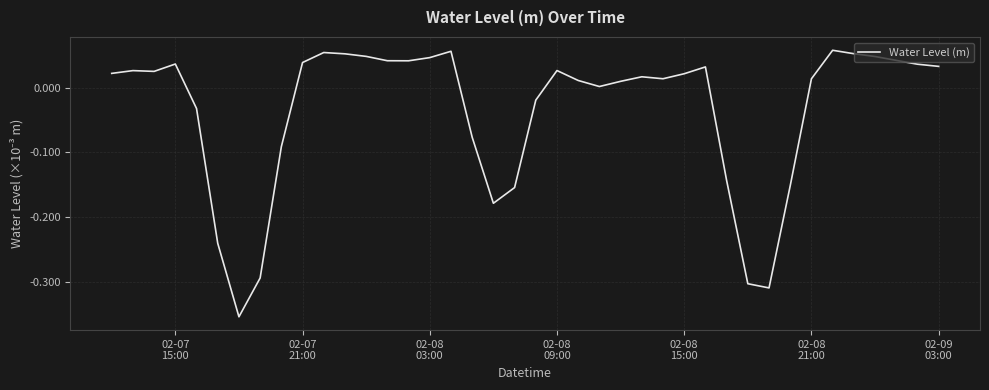

Does the chart display data point markers on the line(s)?

No